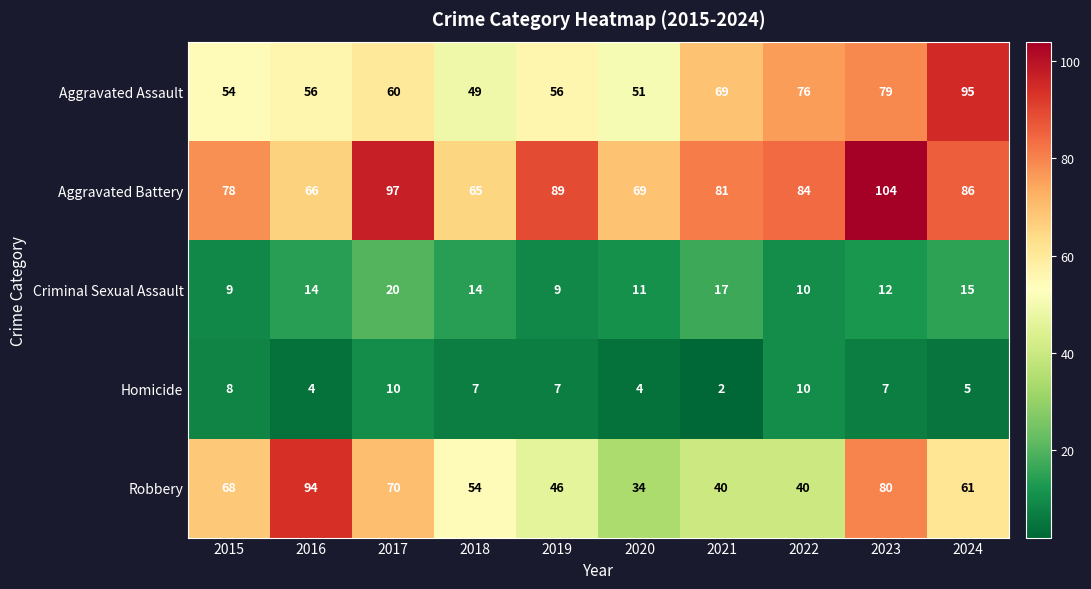

True or false: Criminal Sexual Assault has a value of 10 at 2022.

True